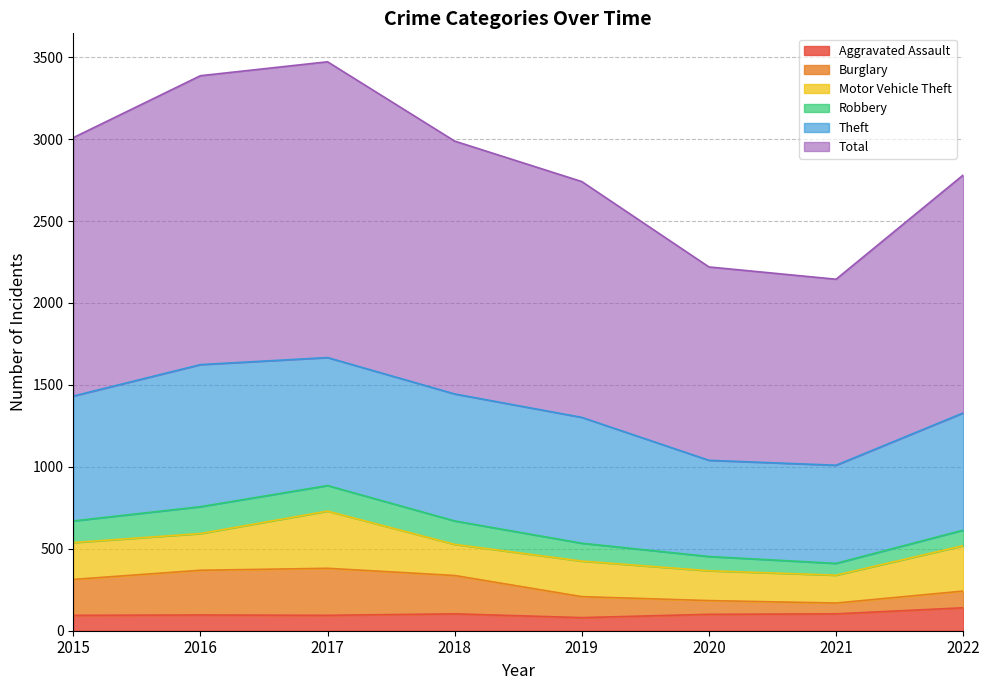

Is the value of Total at 2022 greater than the value of Aggravated Assault at 2020?

Yes